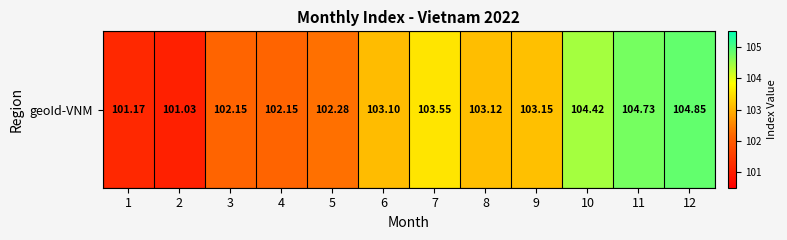

Rank the categories by value from highest to lowest.

12, 11, 10, 7, 9, 8, 6, 5, 3, 4, 1, 2